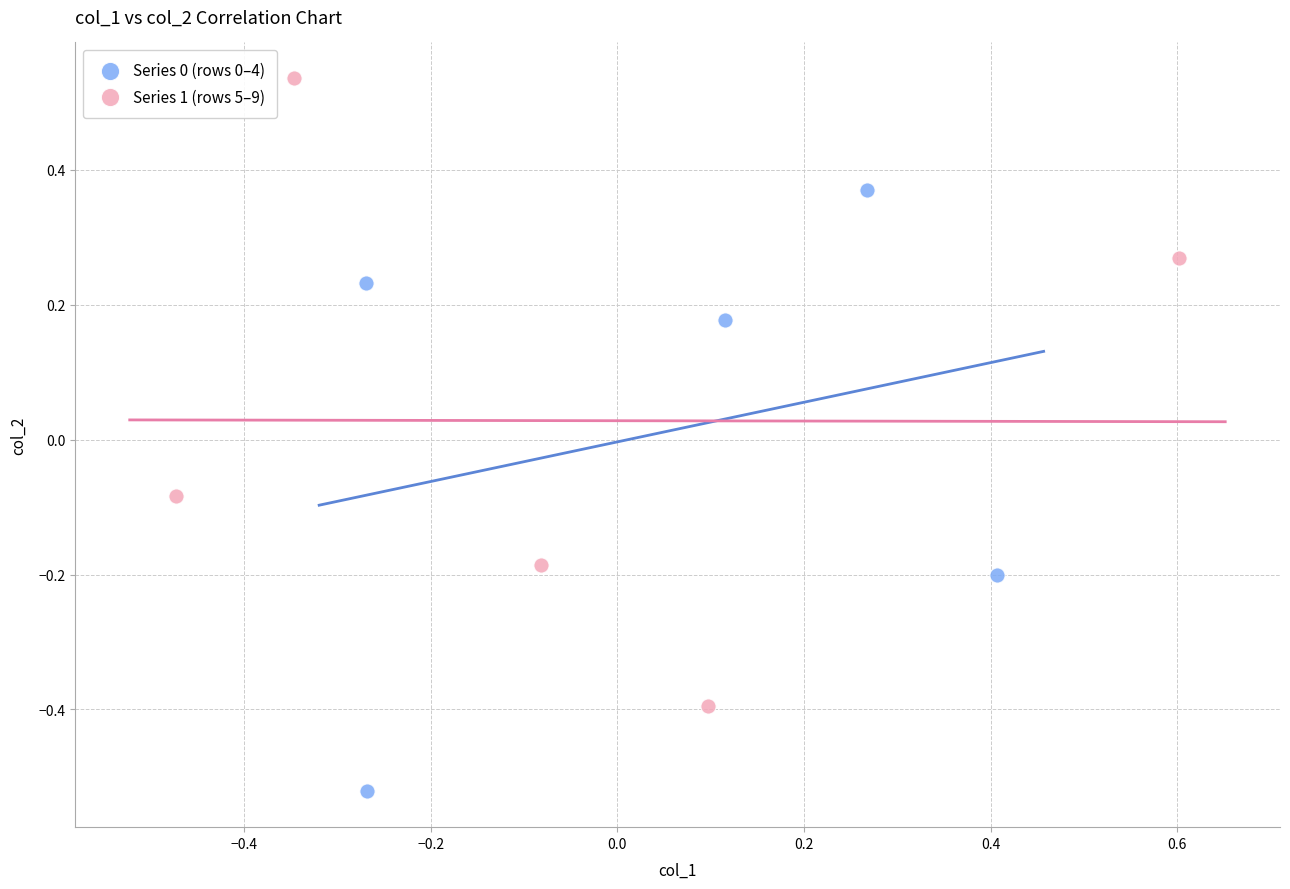

Which series contains the lowest Y value?

Series 0 (rows 0–4)